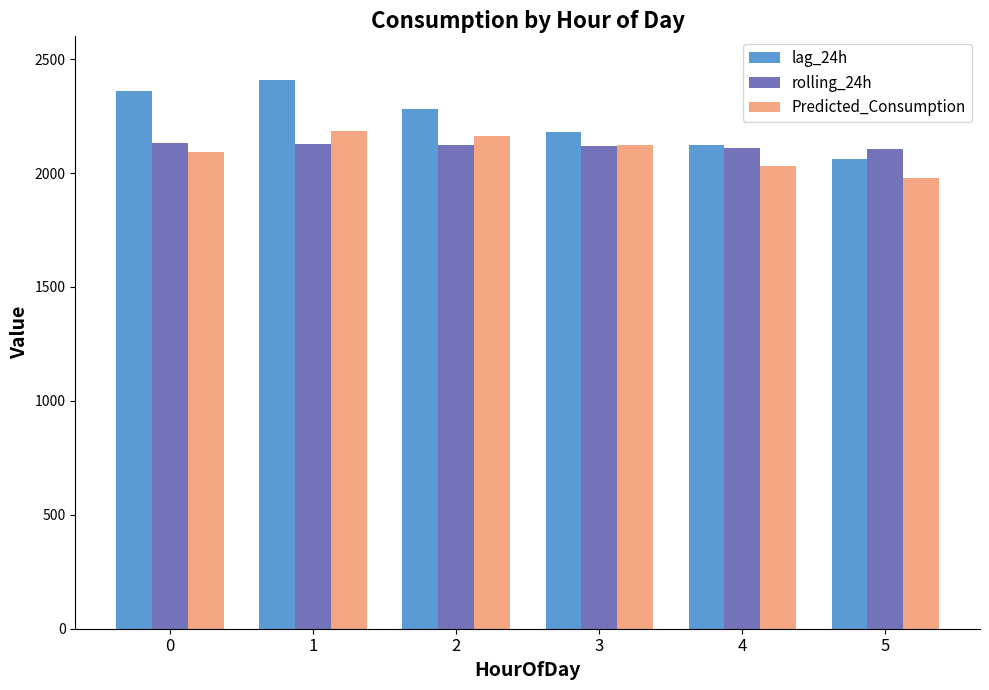

How many data points does each series have?

6